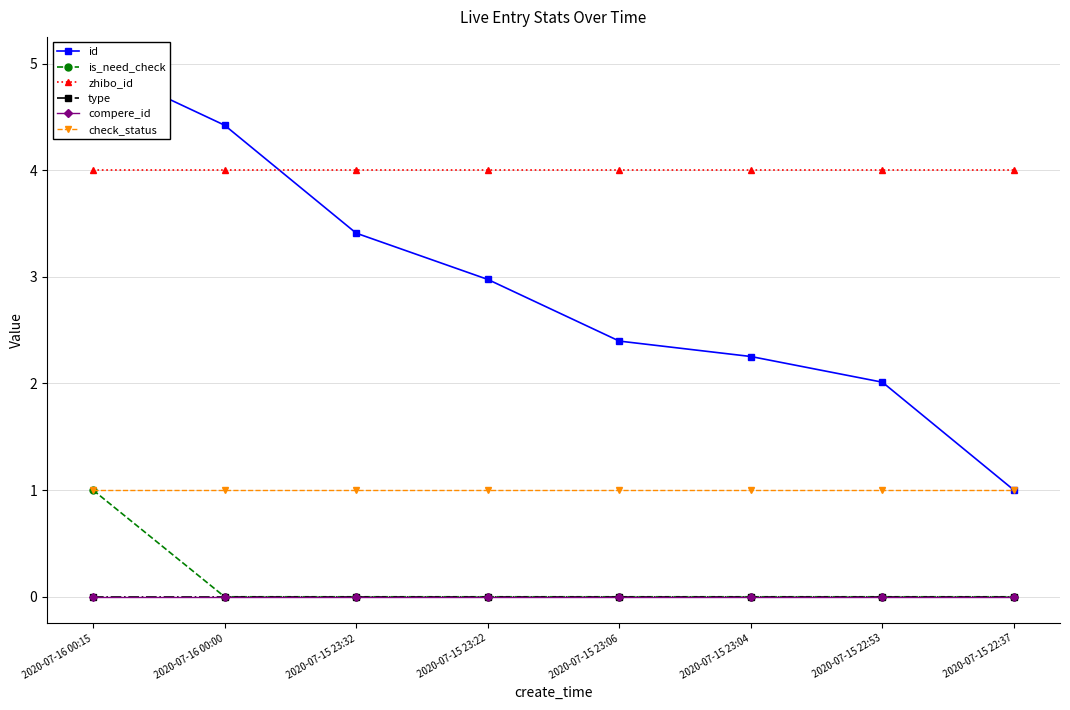

How many lines are shown in the chart?

6